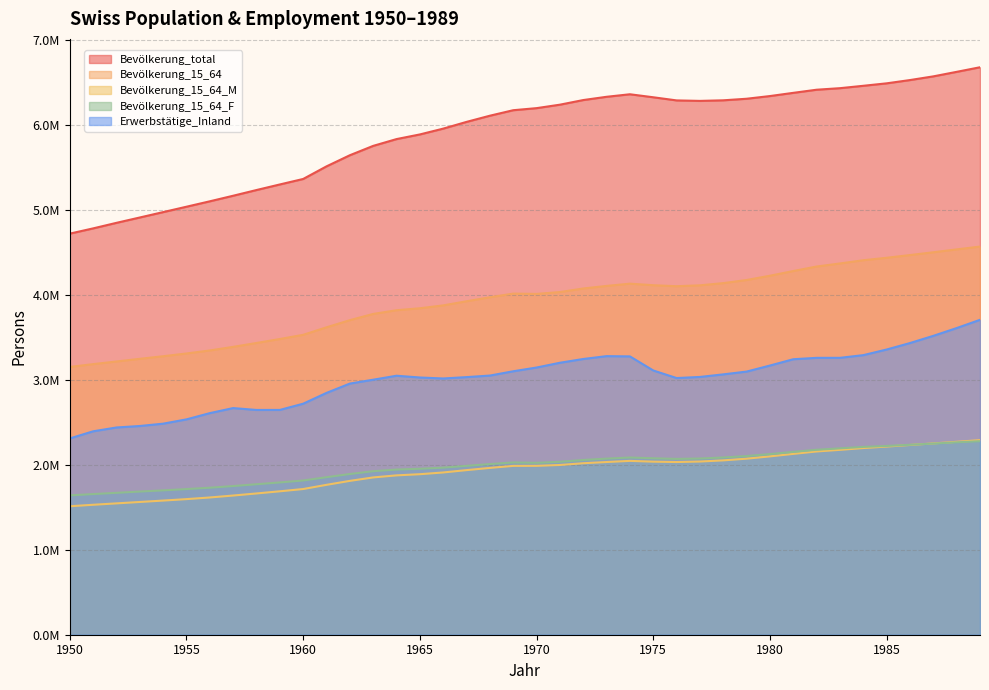

What is the spread (max minus min) of values at 1965?

3995925